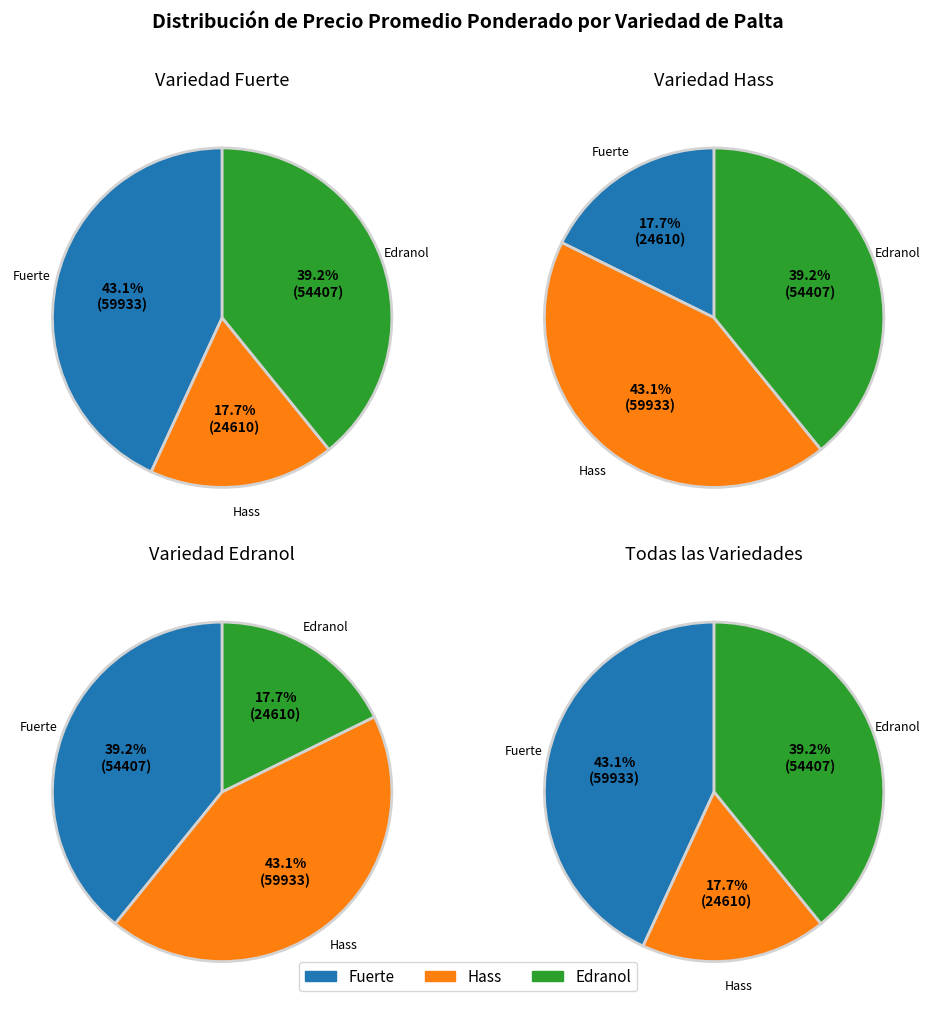

Is it true that Edranol is 40% of the pie?

True